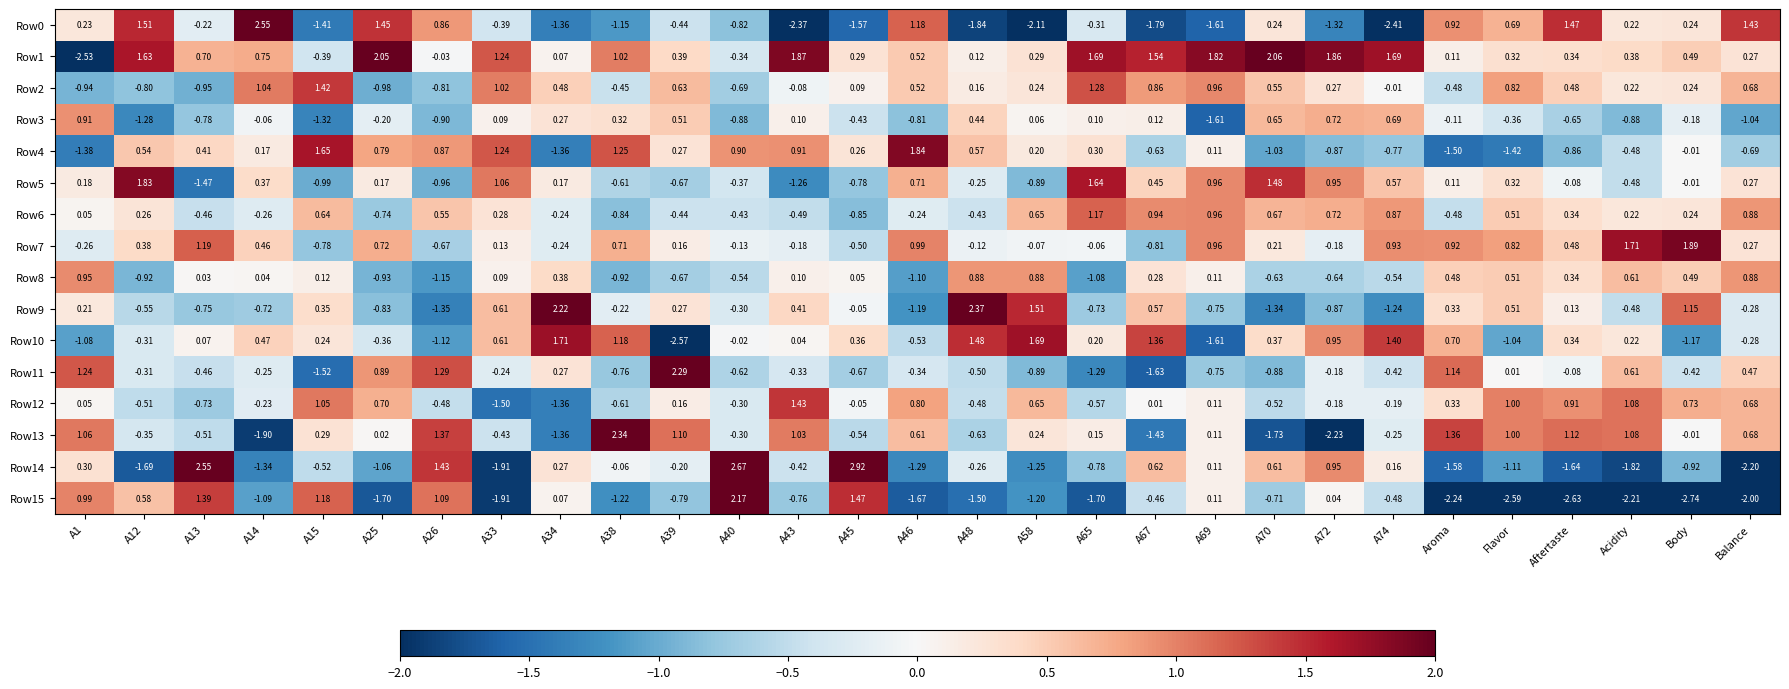

Is the value of Row0 at A69 greater than the value of Row5 at Balance?

No